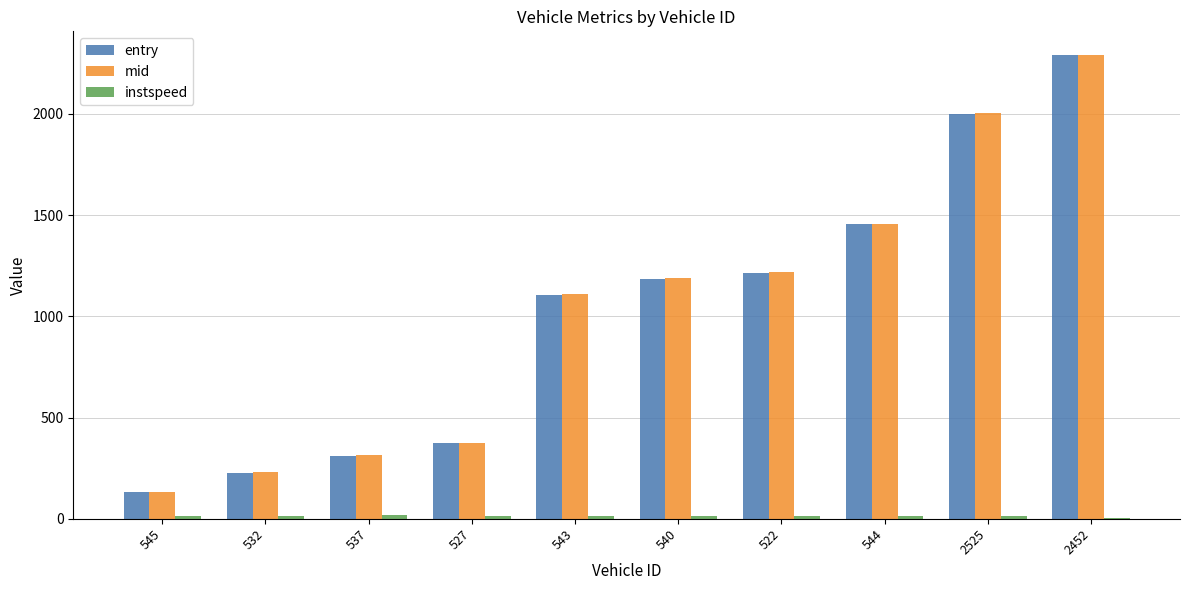

Which category has the highest value in the entry series?

2452